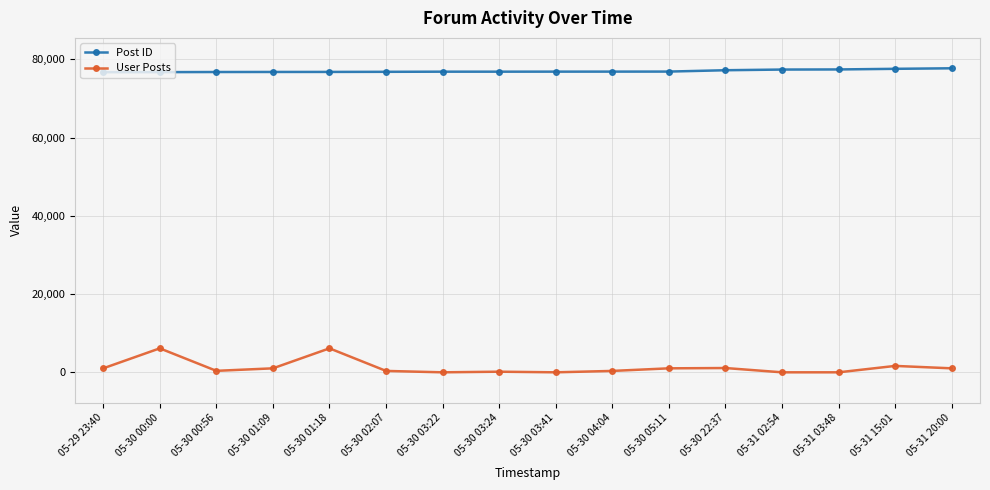

How many data points does each series have?

16